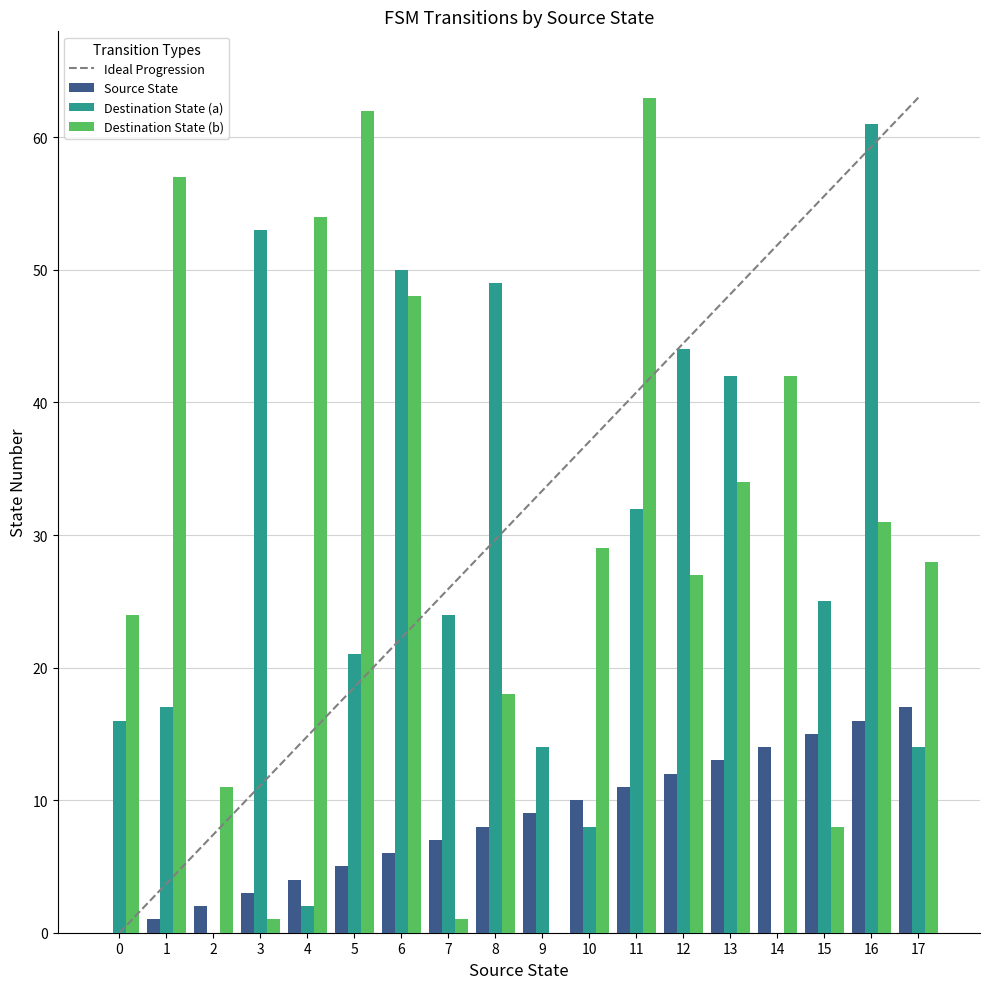

Is it true that Destination State (a) equals 0 at 14?

True